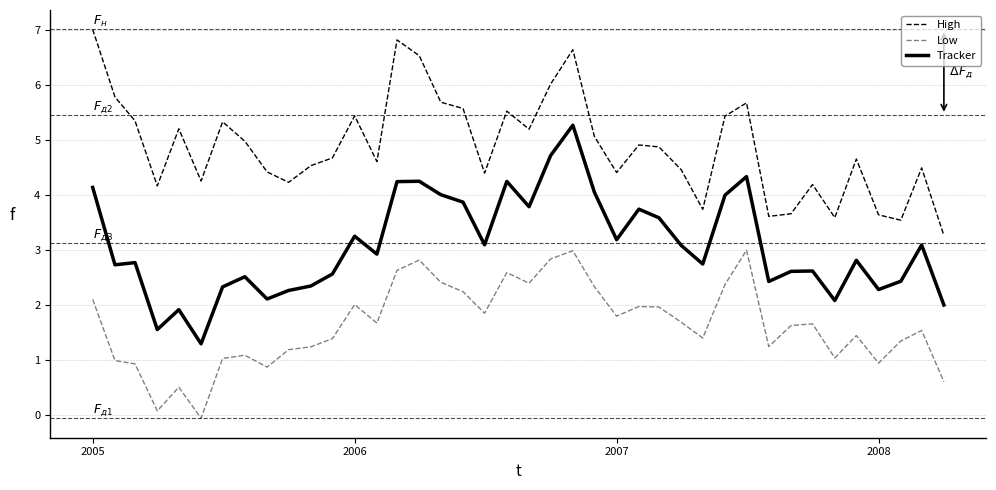

What is the highest value of the High series?

7.0